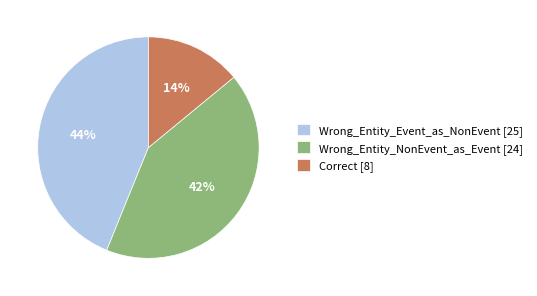

Is the sum of Correct and Wrong_Entity_NonEvent_as_Event greater than half?

Yes